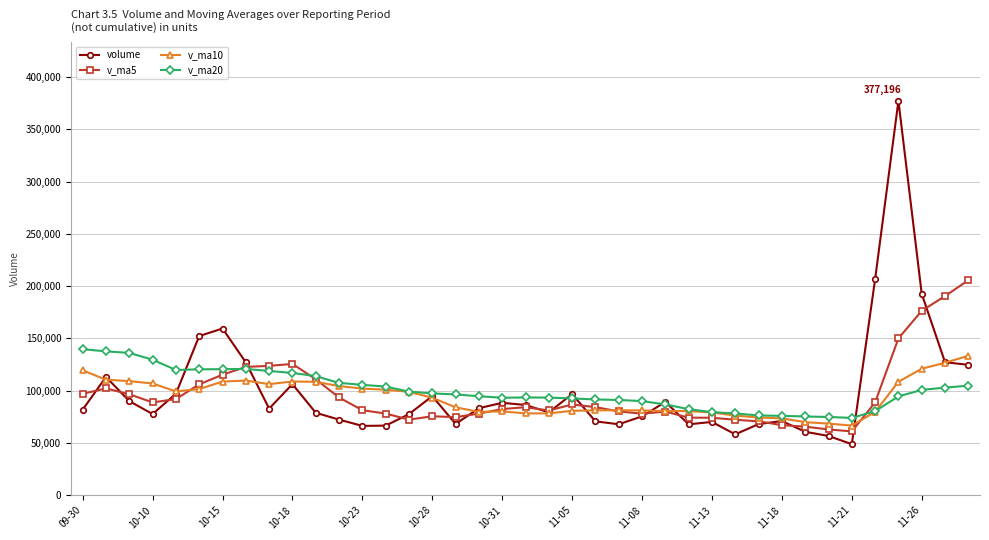

What is the value of the v_ma10 point at the 16th from the left?

93233.0